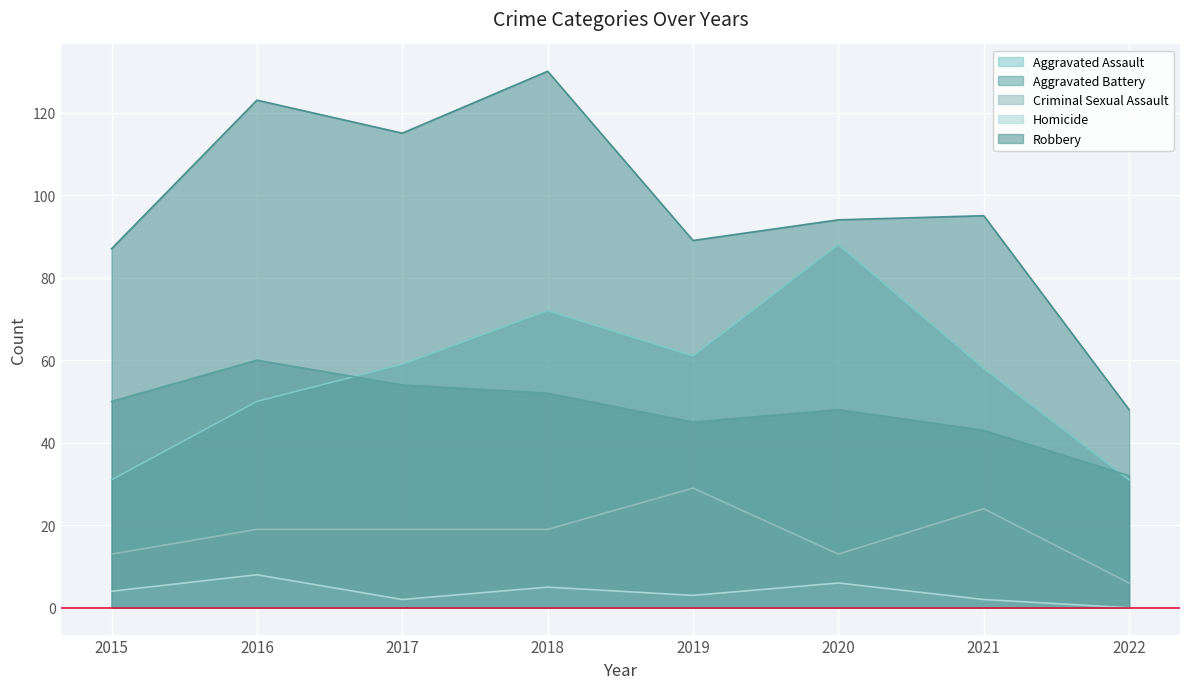

Which label corresponds to the largest value in the chart?

2018